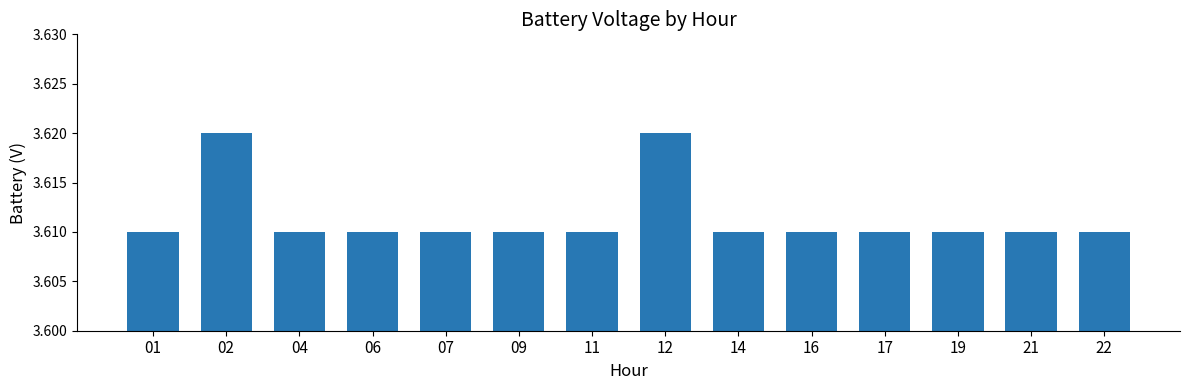

What is the ratio of the value at 02 to the value at 11?

1.0